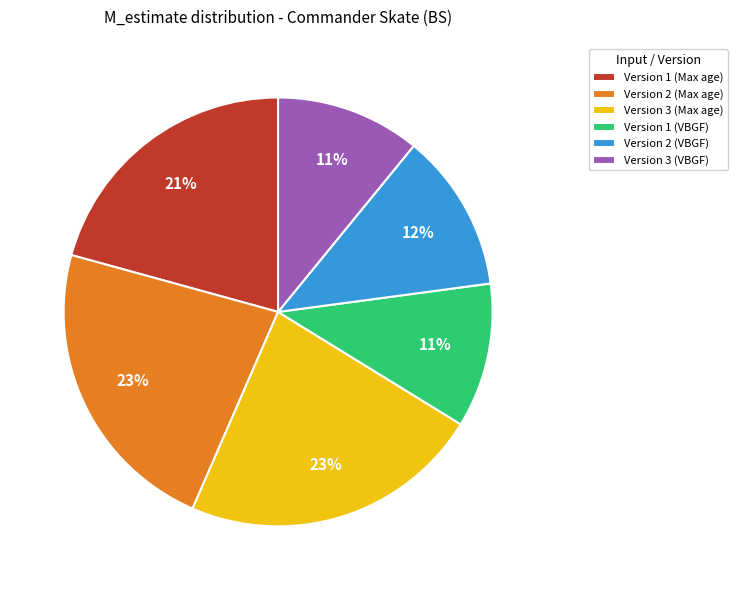

How many slices are in this pie chart?

6